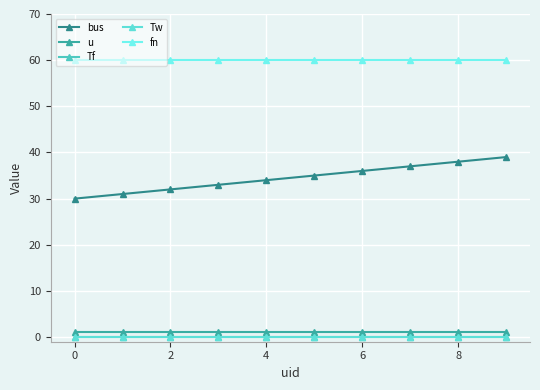

Which series has the largest range (max minus min)?

bus